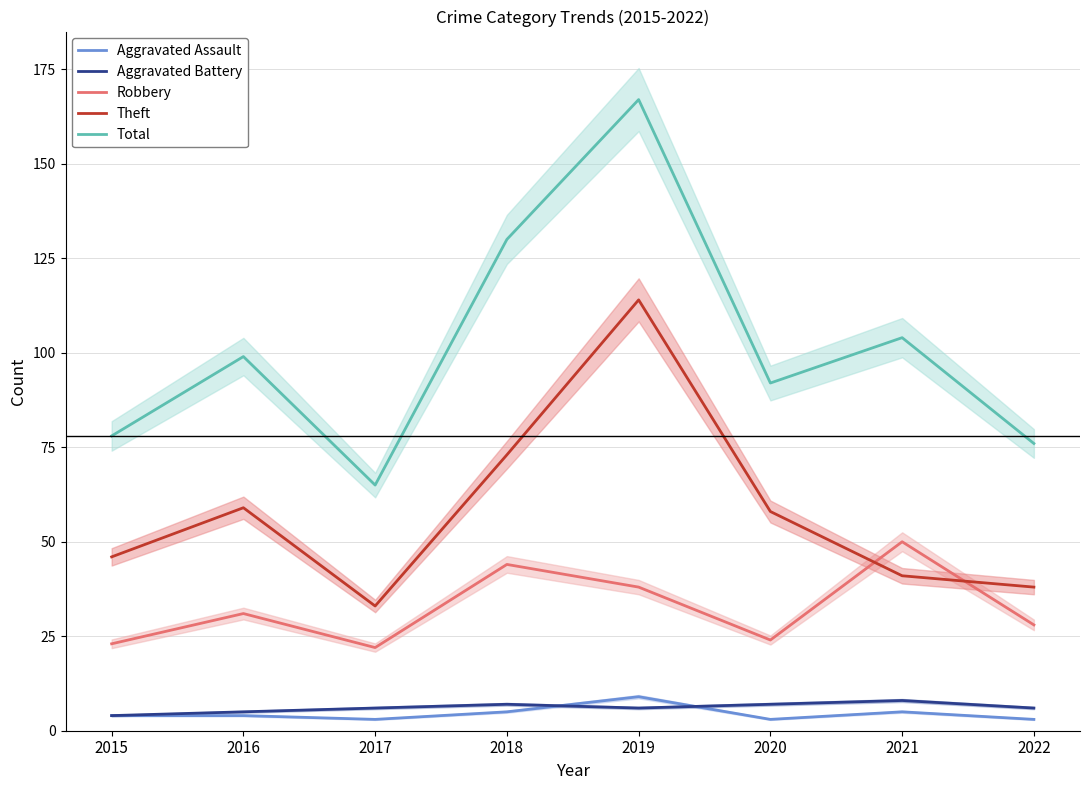

At 2020, list the series in order from largest to smallest.

Total, Theft, Robbery, Aggravated Battery, Aggravated Assault